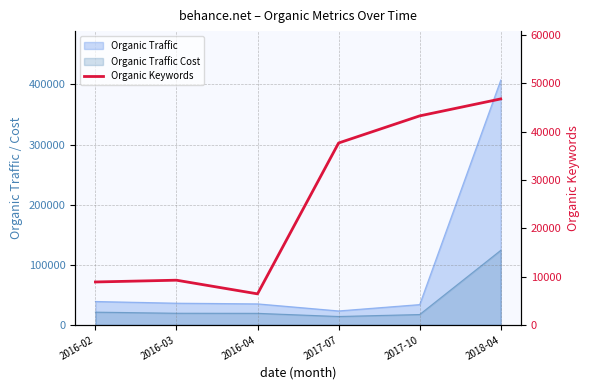

Is it true that the value at 2017-10 is 69149?

False